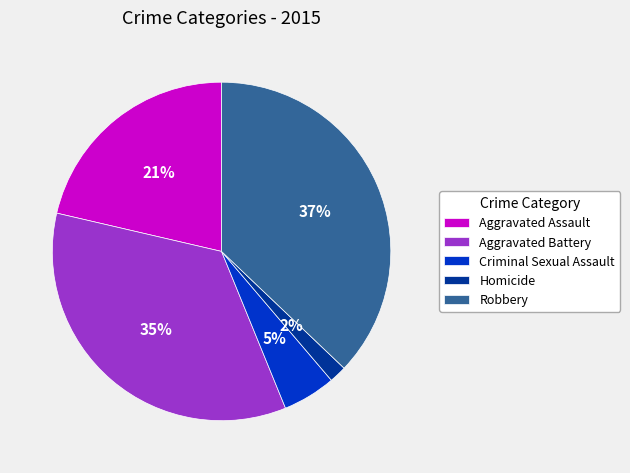

Does Criminal Sexual Assault represent more than half of the total?

No